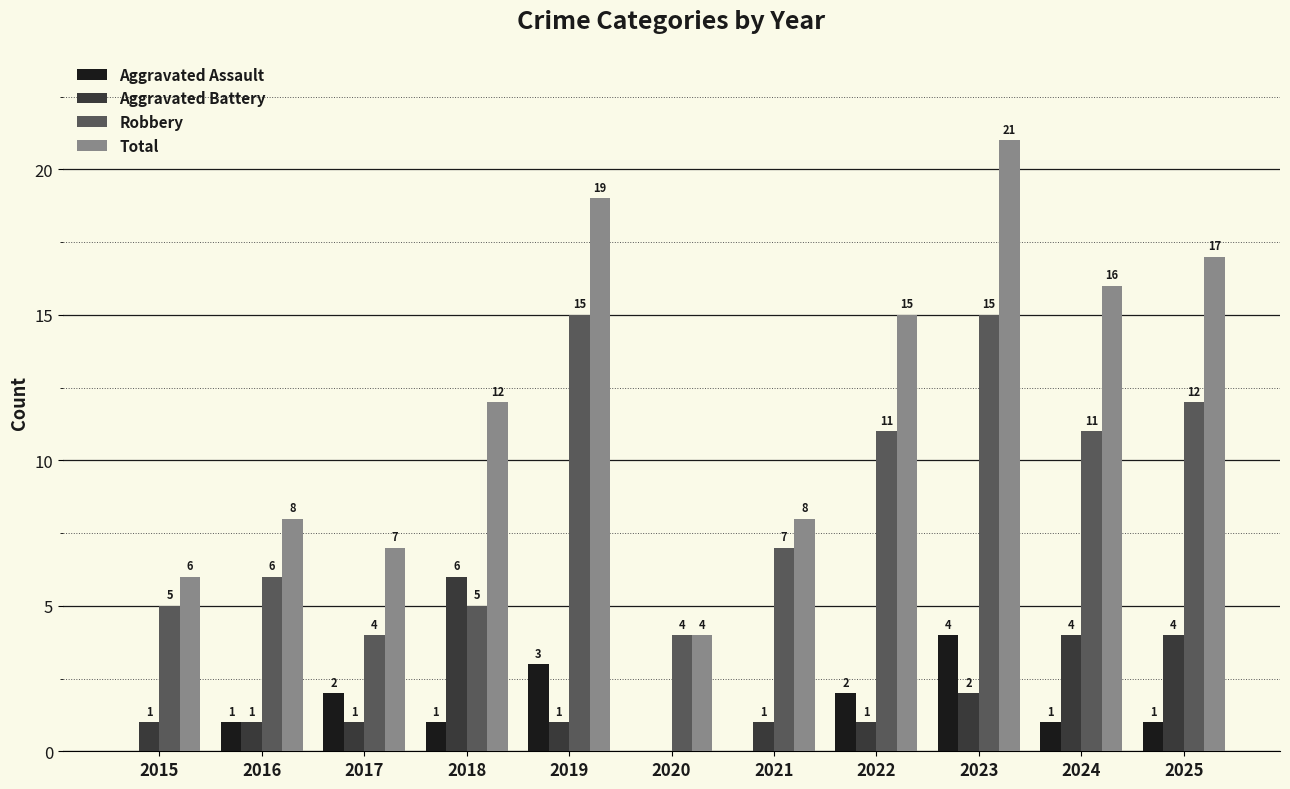

Is it true that Aggravated Battery equals 2 at 2015?

False